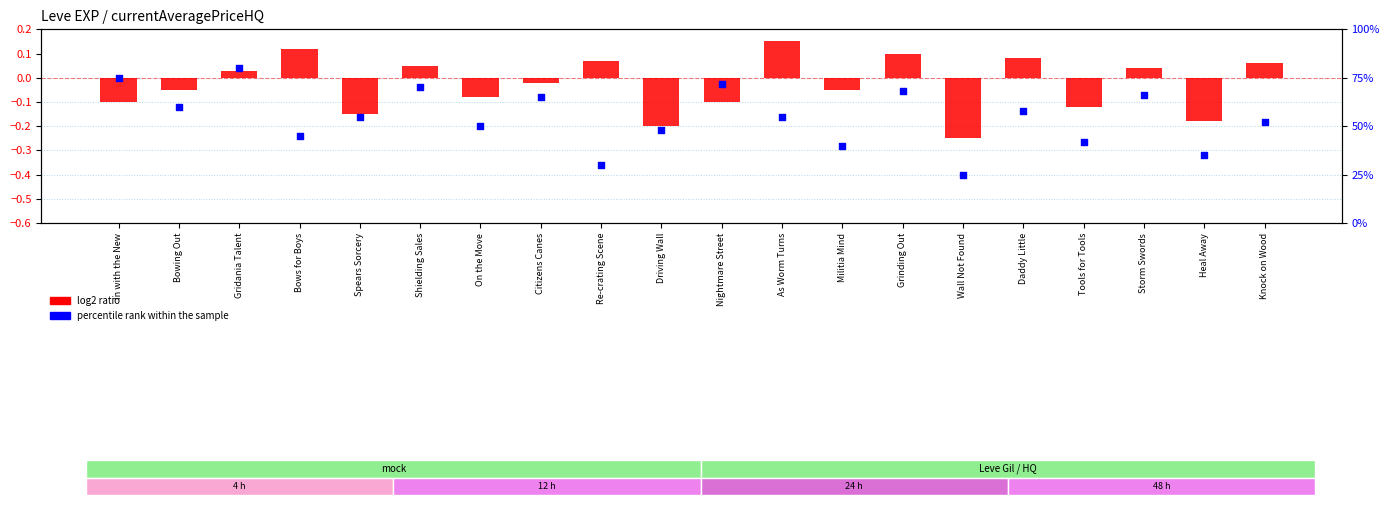

Which series reaches the maximum Y coordinate?

percentile rank within the sample